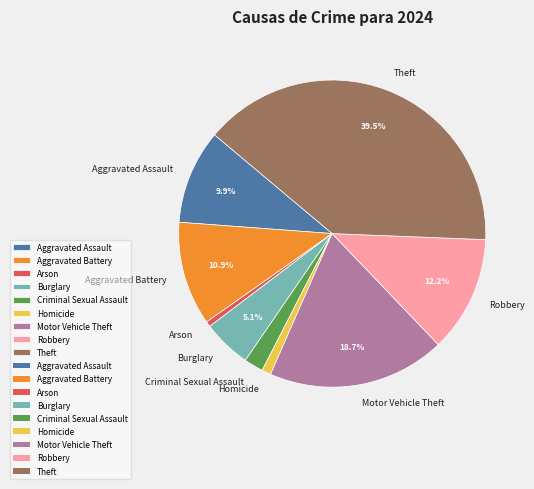

How many slices are in this pie chart?

9